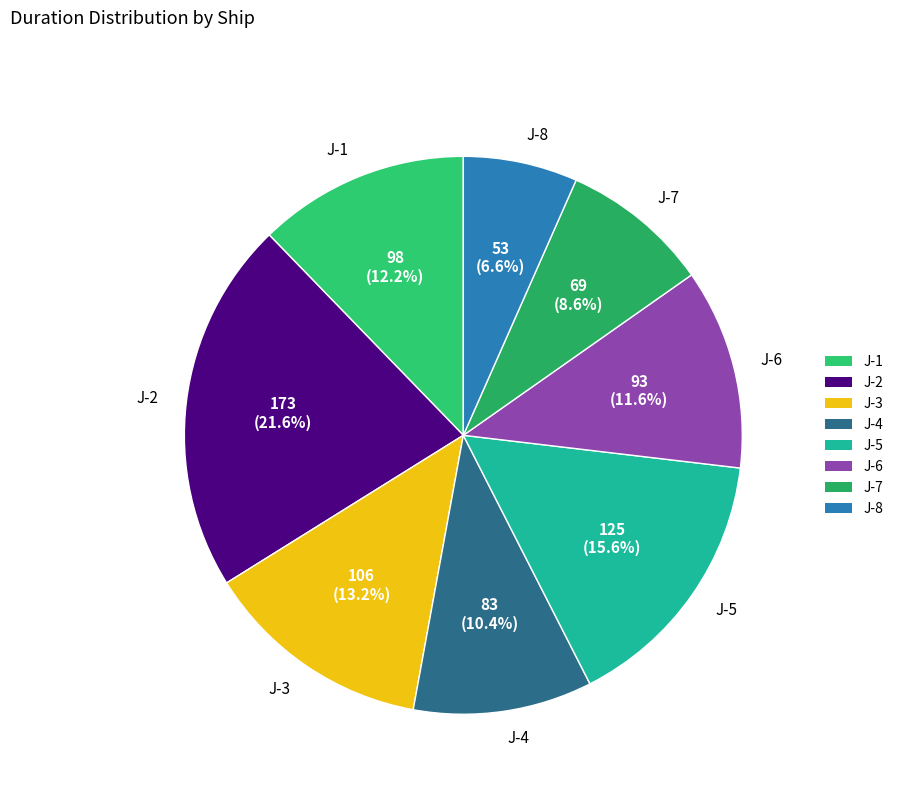

Rank the categories by value from lowest to highest.

J-8, J-7, J-4, J-6, J-1, J-3, J-5, J-2